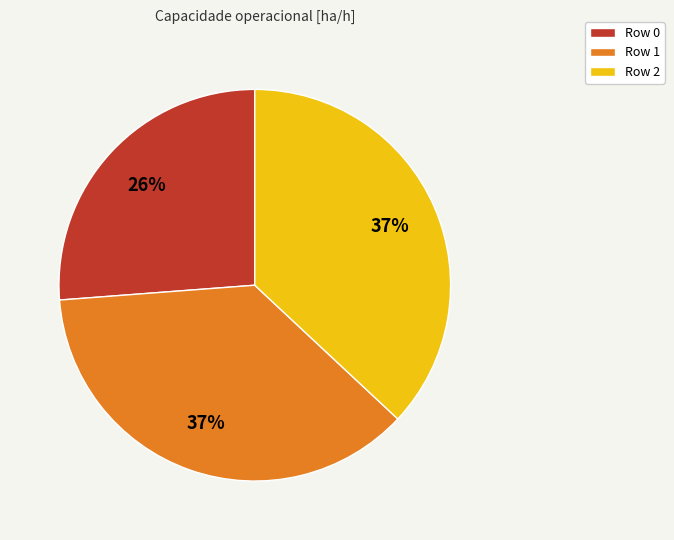

Is there any slice that represents more than half of the pie?

No